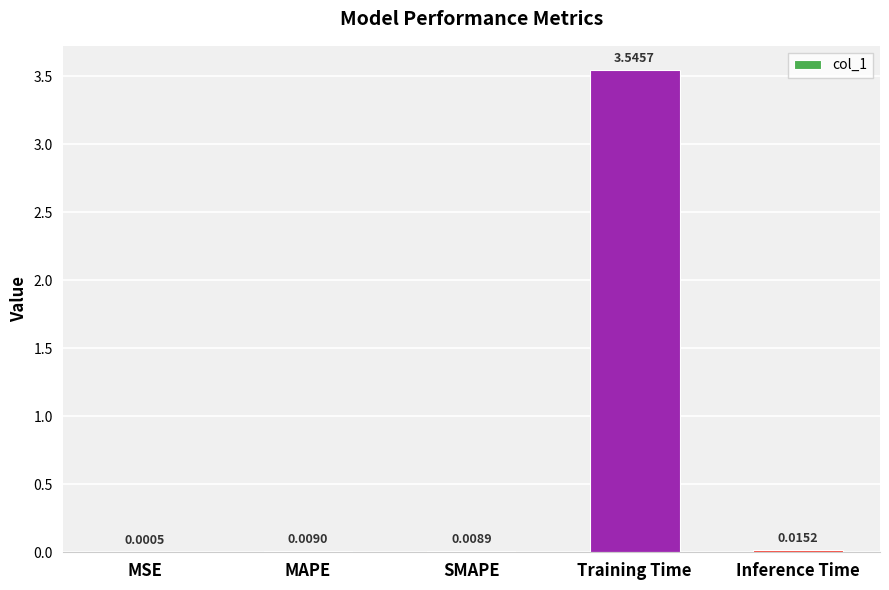

The chart shows a value of 5.7 at Training Time. True or false?

False